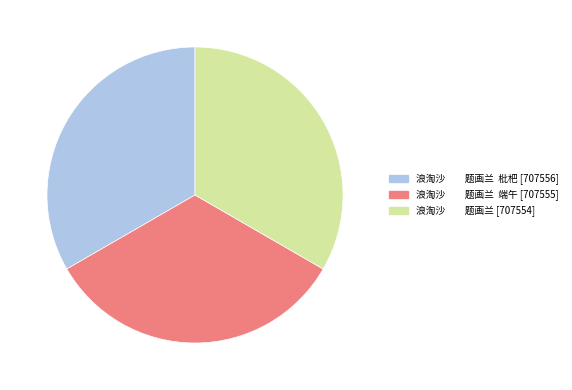

Is it true that 浪淘沙 题画兰 [707554] is 41% of the pie?

False